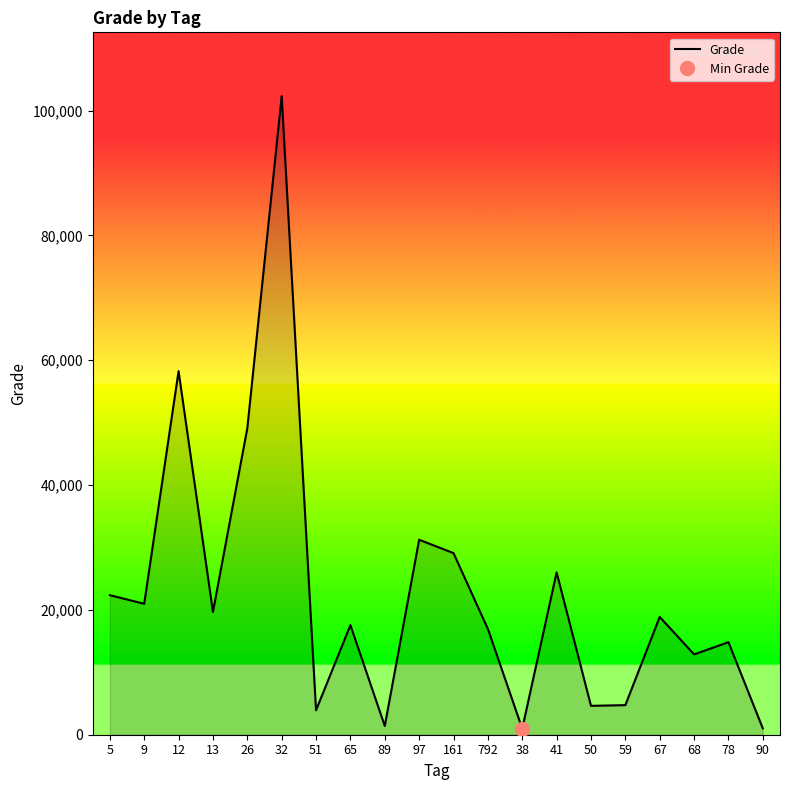

The value at 792 is 26506. True or false?

False